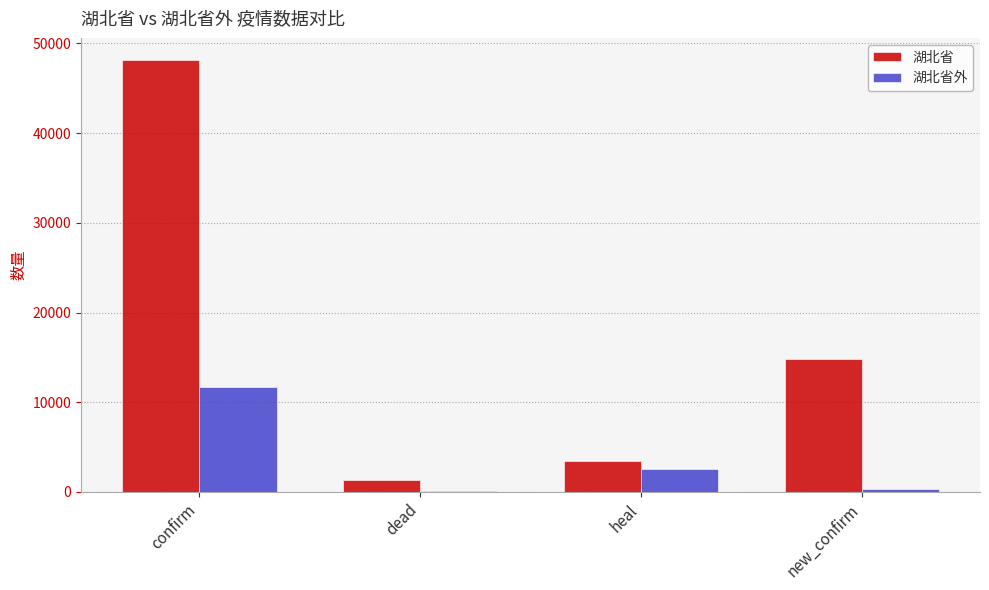

Which series changed the most between heal and new_confirm?

湖北省